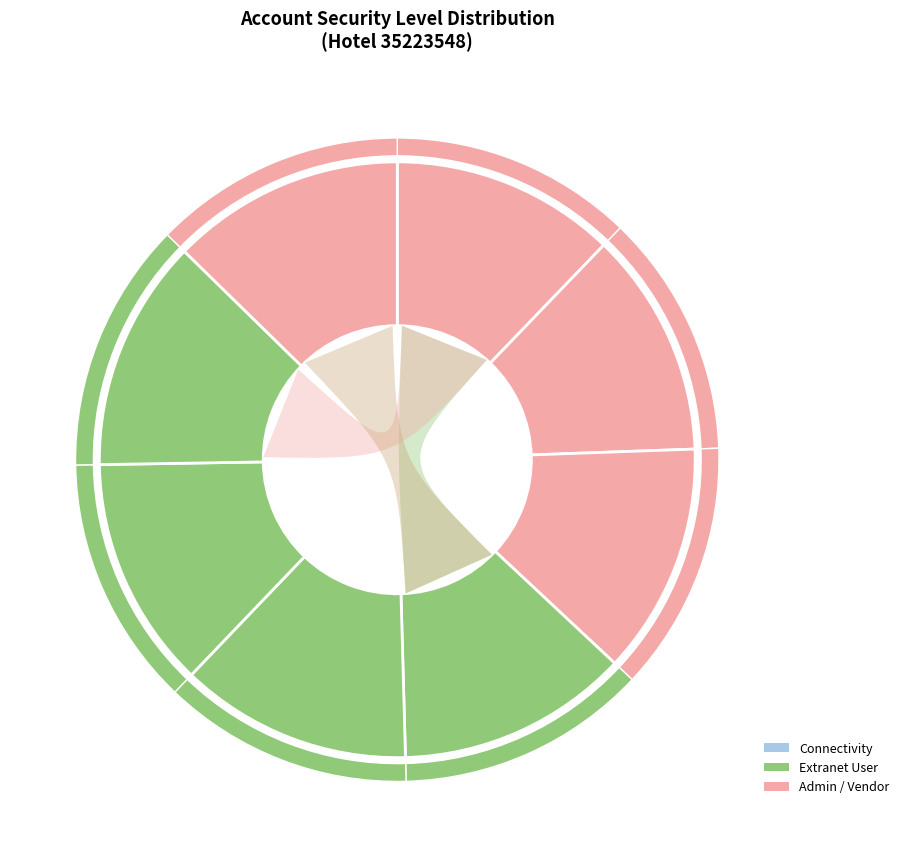

The etx-LimAaron slice represents 4% of the pie. True or false?

False